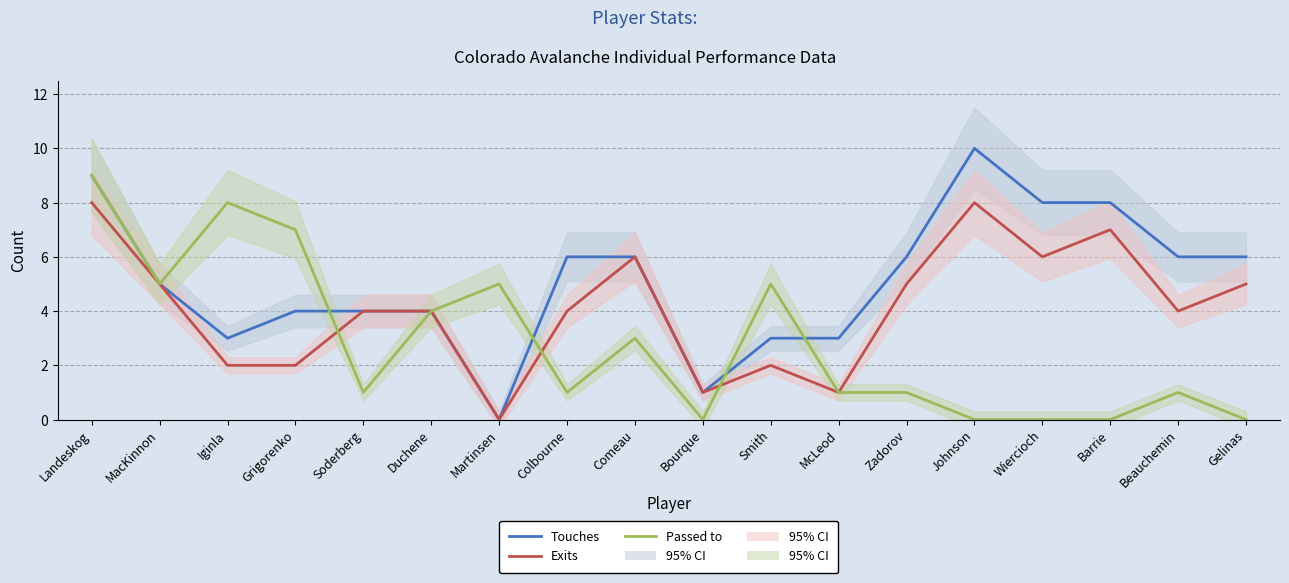

At how many categories does at least one series exceed 5?

11